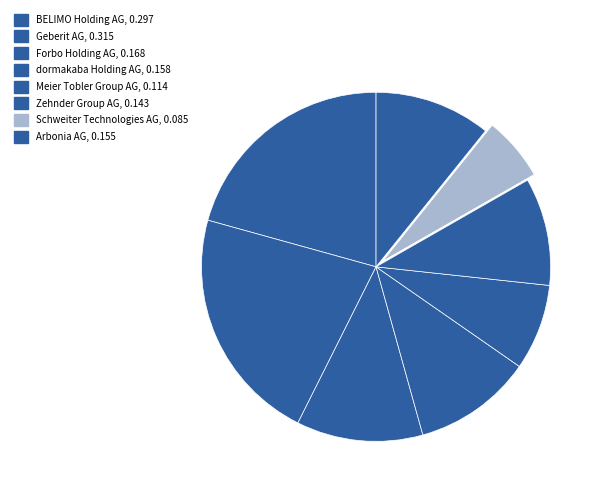

How many slices are in this pie chart?

8